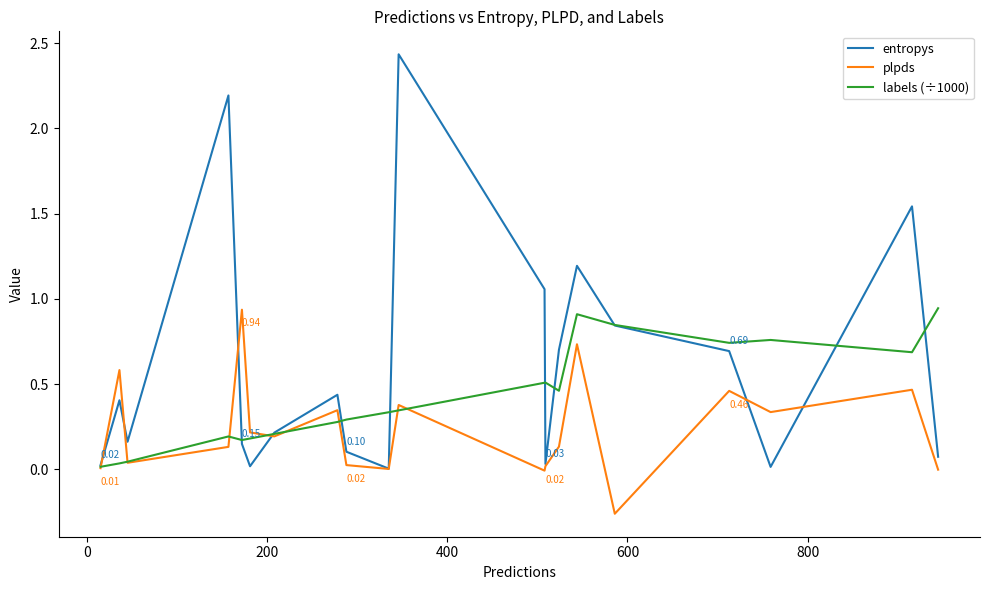

What is the sum of all plpds values?

4.7